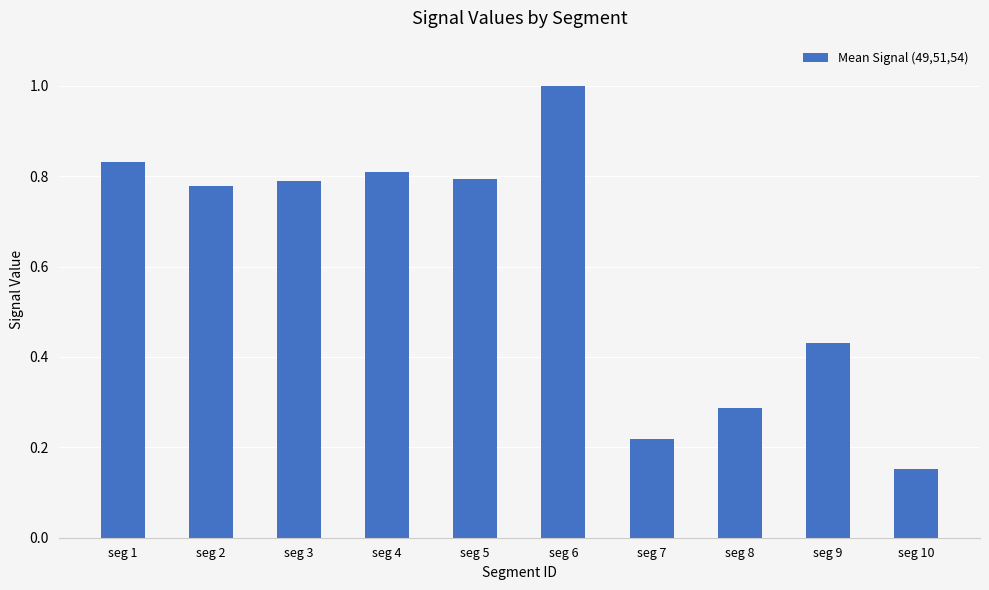

True or false: the data shows 0.8 at seg 2.

True